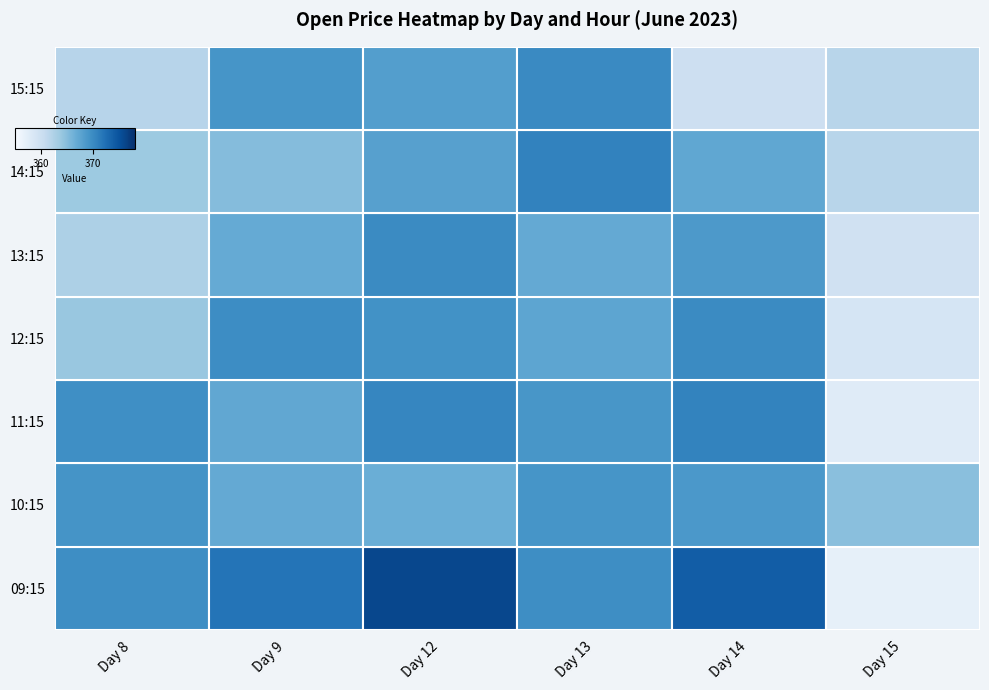

At Day 12, list the series in order from largest to smallest.

09:15, 11:15, 13:15, 12:15, 15:15, 14:15, 10:15